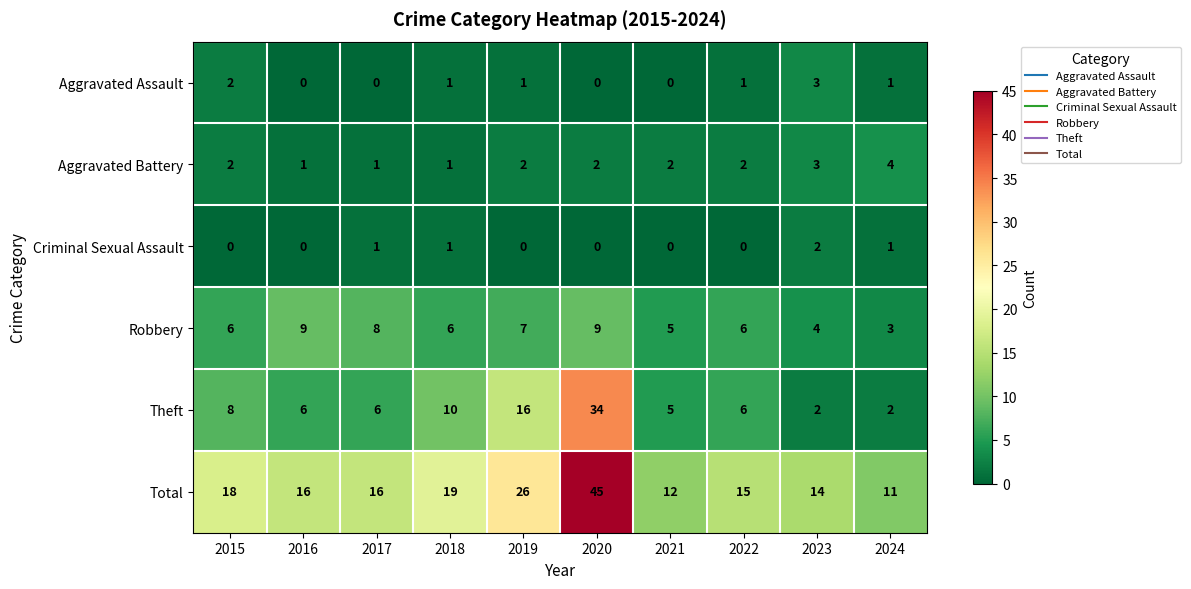

Which series has the largest range (max minus min)?

Total